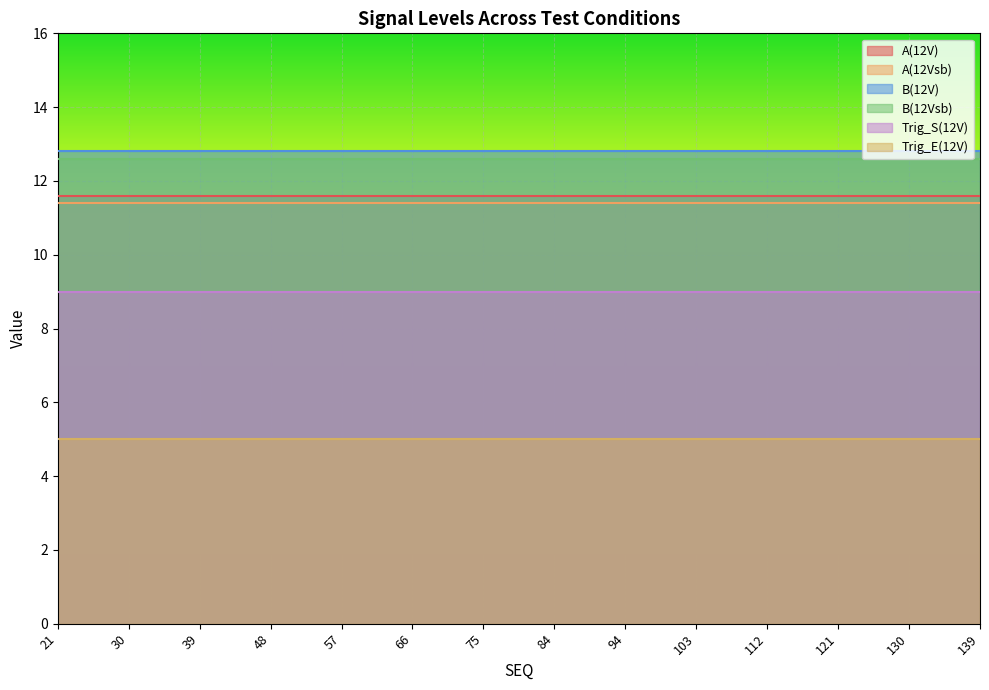

How many series are shown in this chart?

6